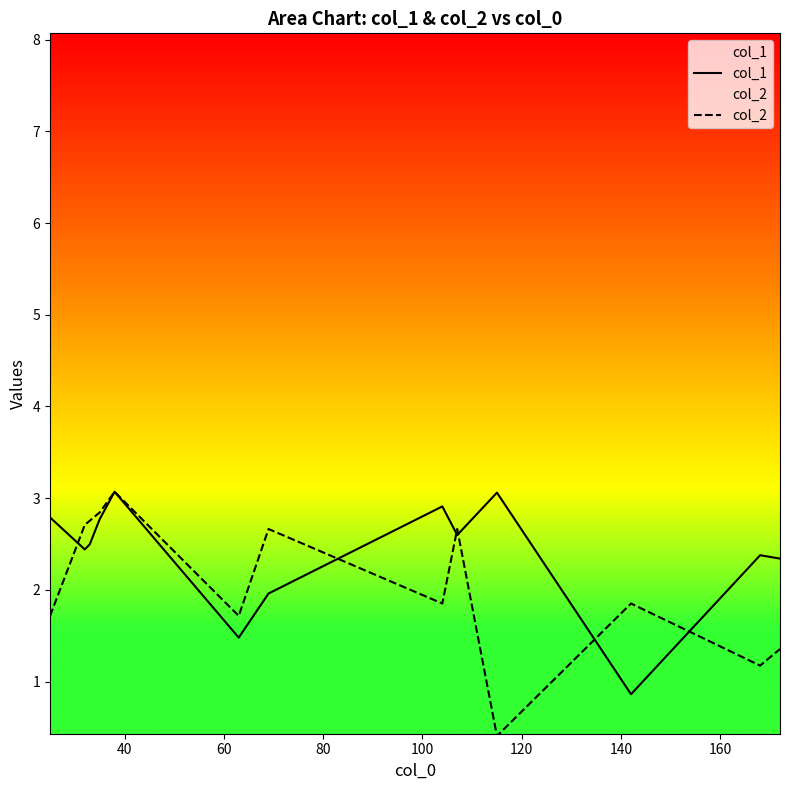

How many series are shown in this chart?

2